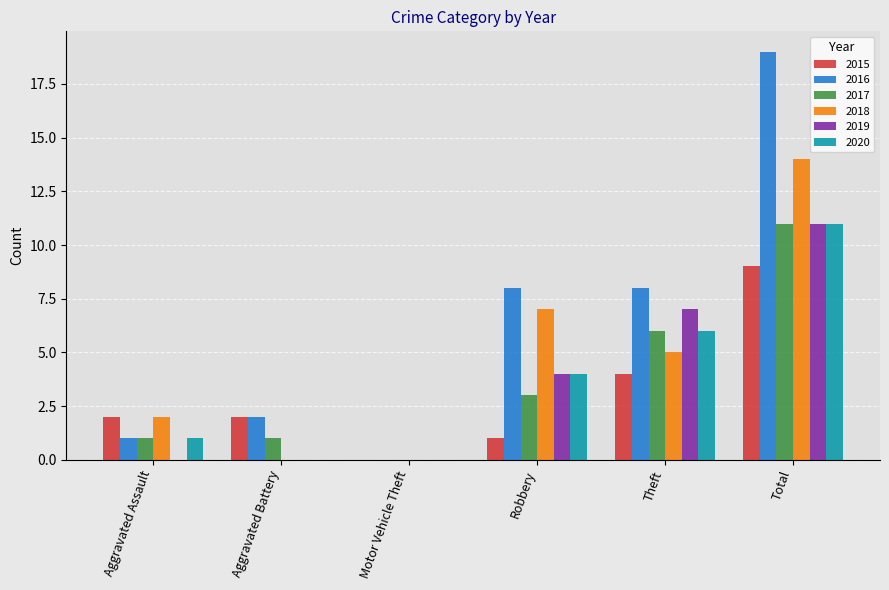

Where does the 2018 series first go above 5?

Robbery